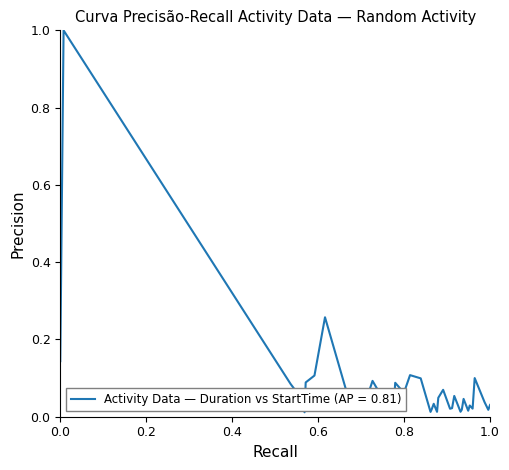

What is the difference between the maximum and minimum values?

1.0